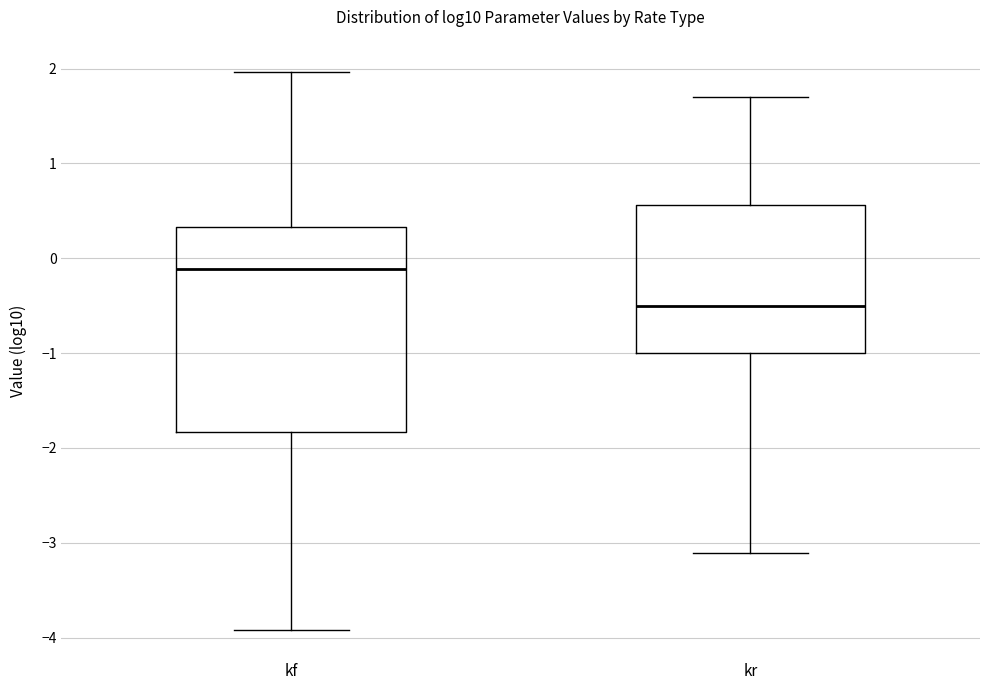

Where is the upper edge of the box for kf on the y-axis? The values are not printed on the chart, so give them approximately, as read against the axis.

0.3